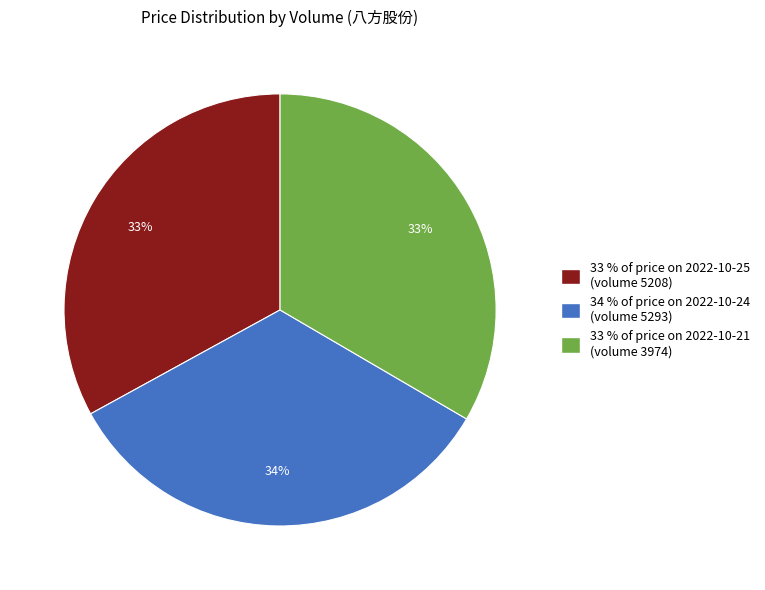

What is the ratio of the value at 33 % of price on 2022-10-21 (volume 3974) to the value at 33 % of price on 2022-10-25 (volume 5208)?

1.0